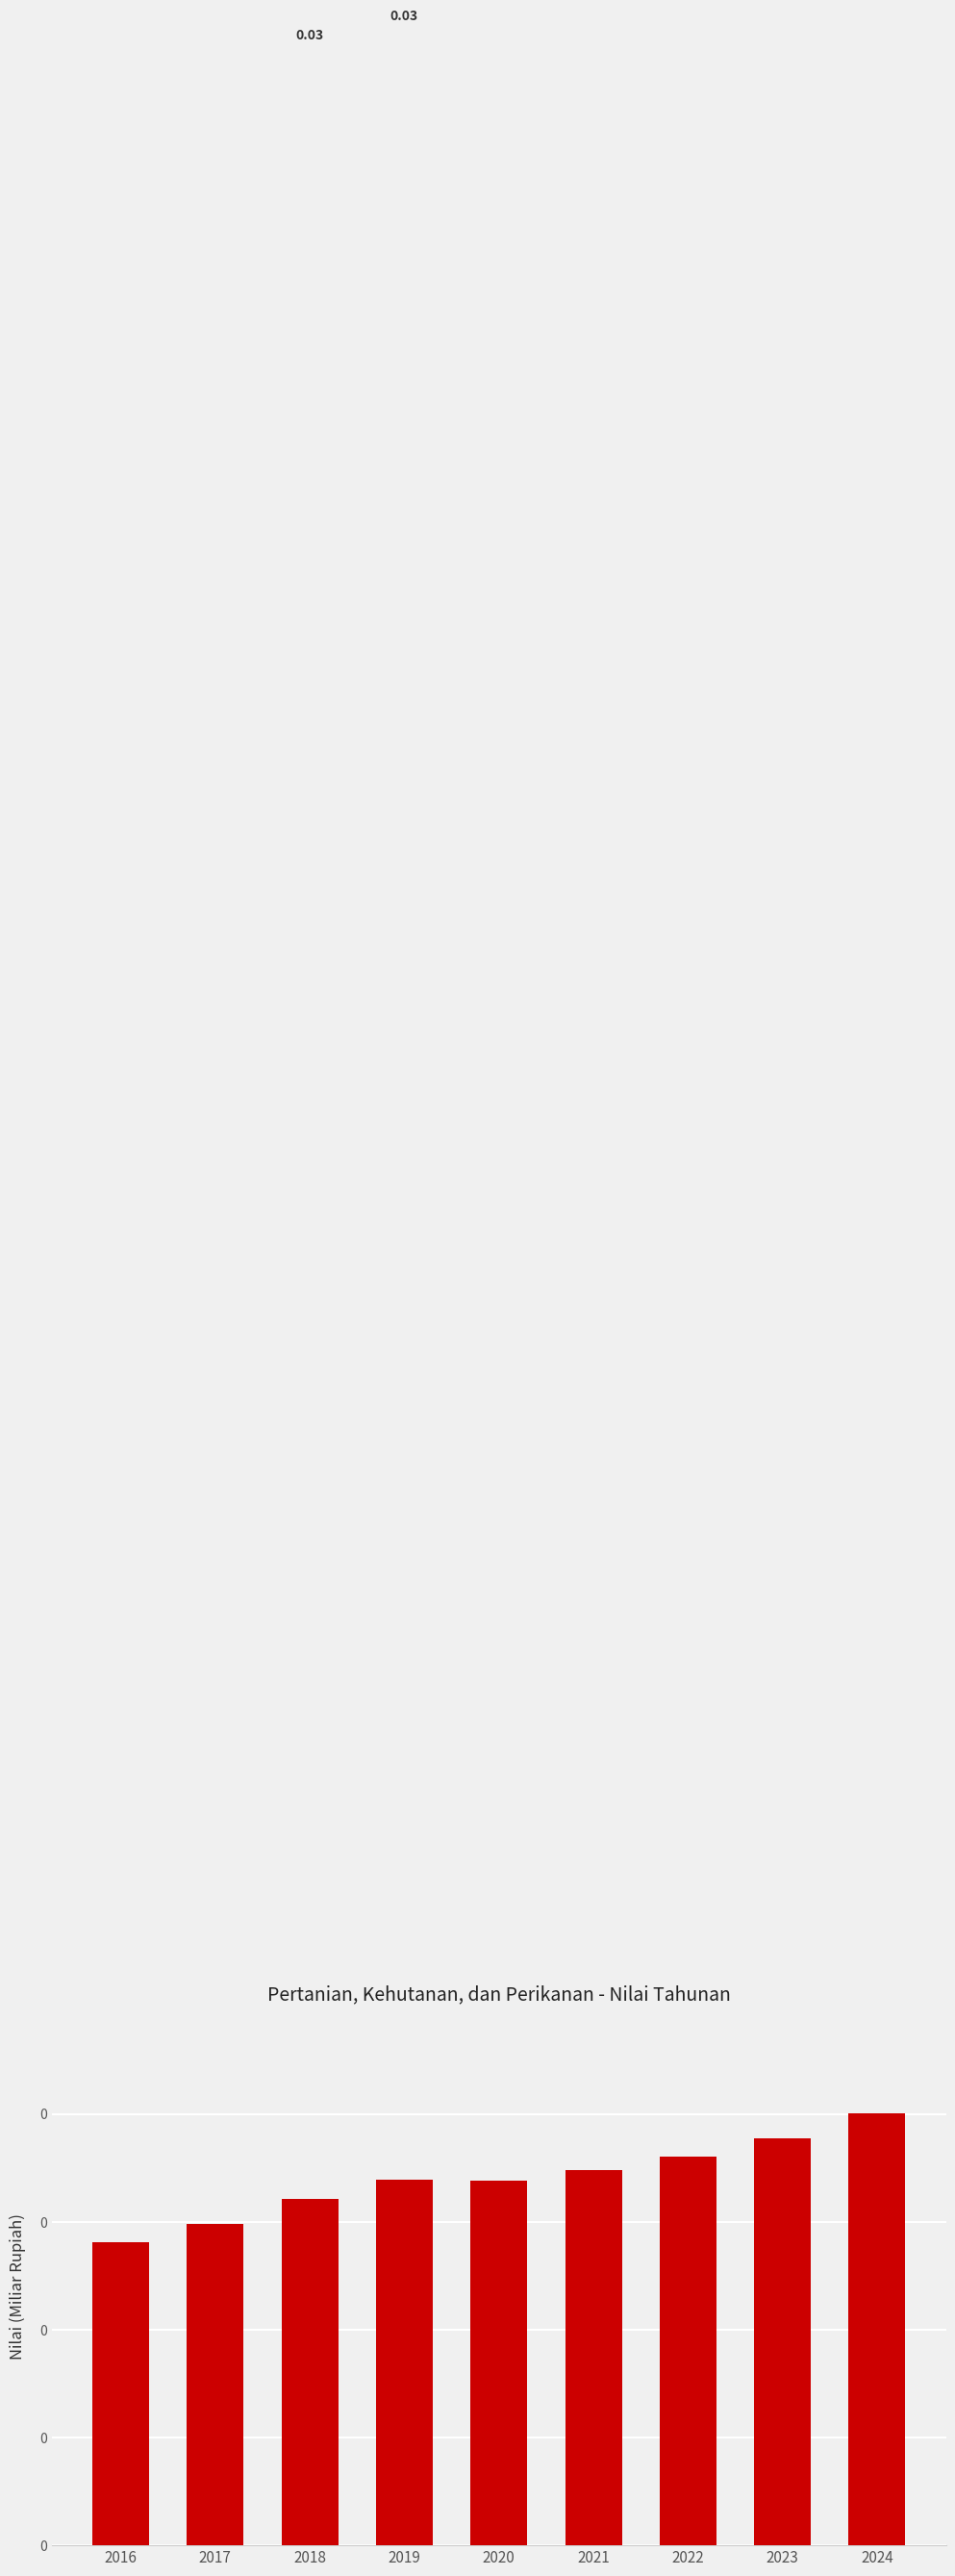

Which has a higher value, 2022 or 2024?

2024